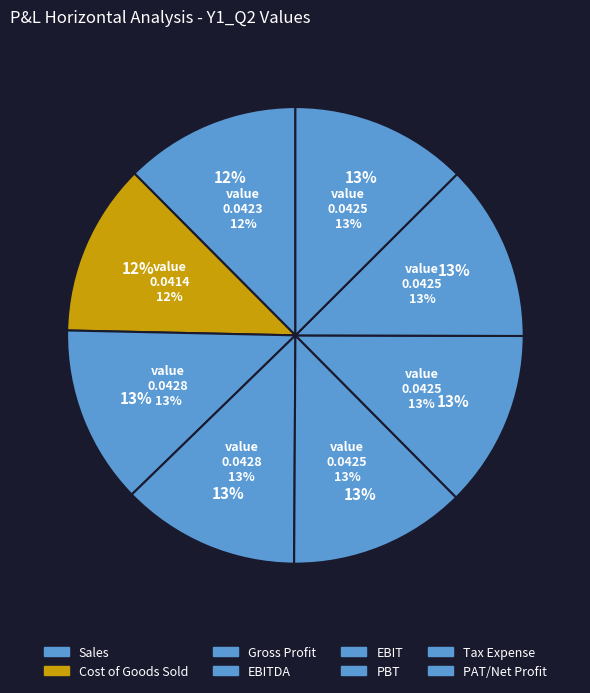

Which slice is the largest?

EBITDA